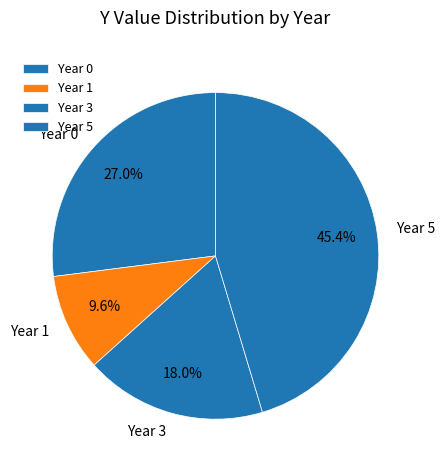

How much of the chart is everything except Year 3?

82.0%